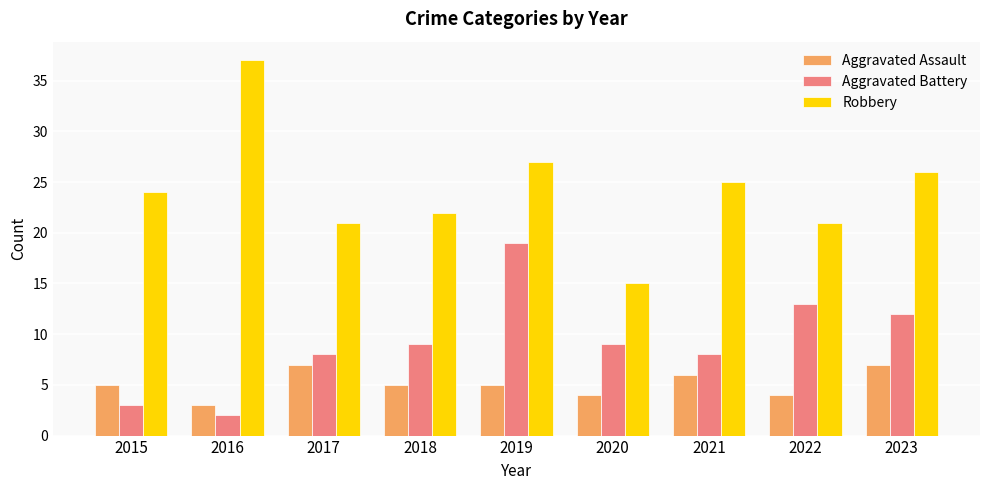

How many distinct data groups are displayed?

3